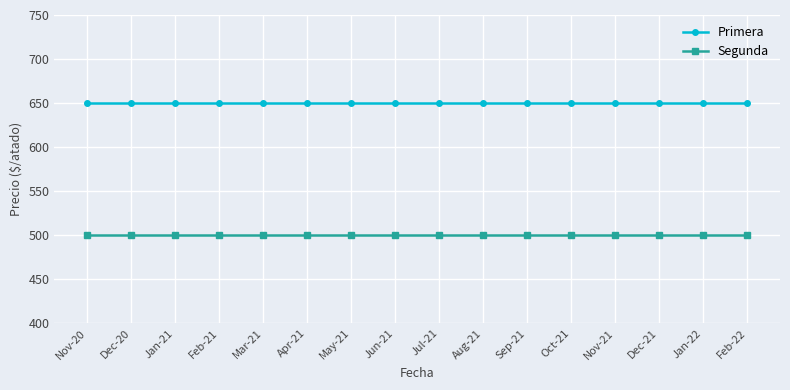

Reading left to right, transcribe all the data shown in this chart.

Primera: Nov-20=650	Dec-20=650	Jan-21=650	Feb-21=650	Mar-21=650	Apr-21=650	May-21=650	Jun-21=650	Jul-21=650	Aug-21=650	Sep-21=650	Oct-21=650	Nov-21=650	Dec-21=650	Jan-22=650	Feb-22=650
Segunda: Nov-20=500	Dec-20=500	Jan-21=500	Feb-21=500	Mar-21=500	Apr-21=500	May-21=500	Jun-21=500	Jul-21=500	Aug-21=500	Sep-21=500	Oct-21=500	Nov-21=500	Dec-21=500	Jan-22=500	Feb-22=500